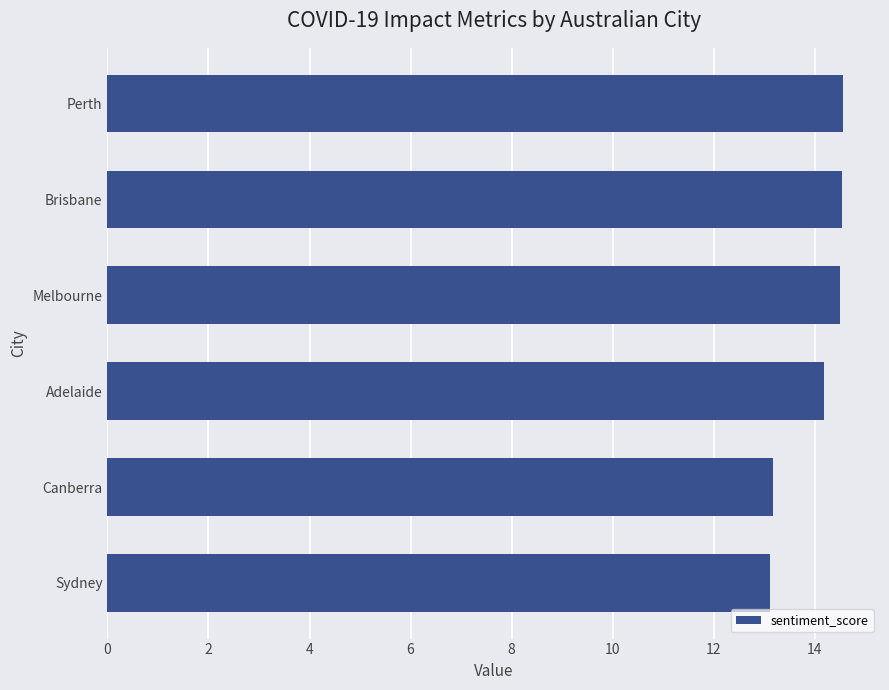

What is the average value?

14.0